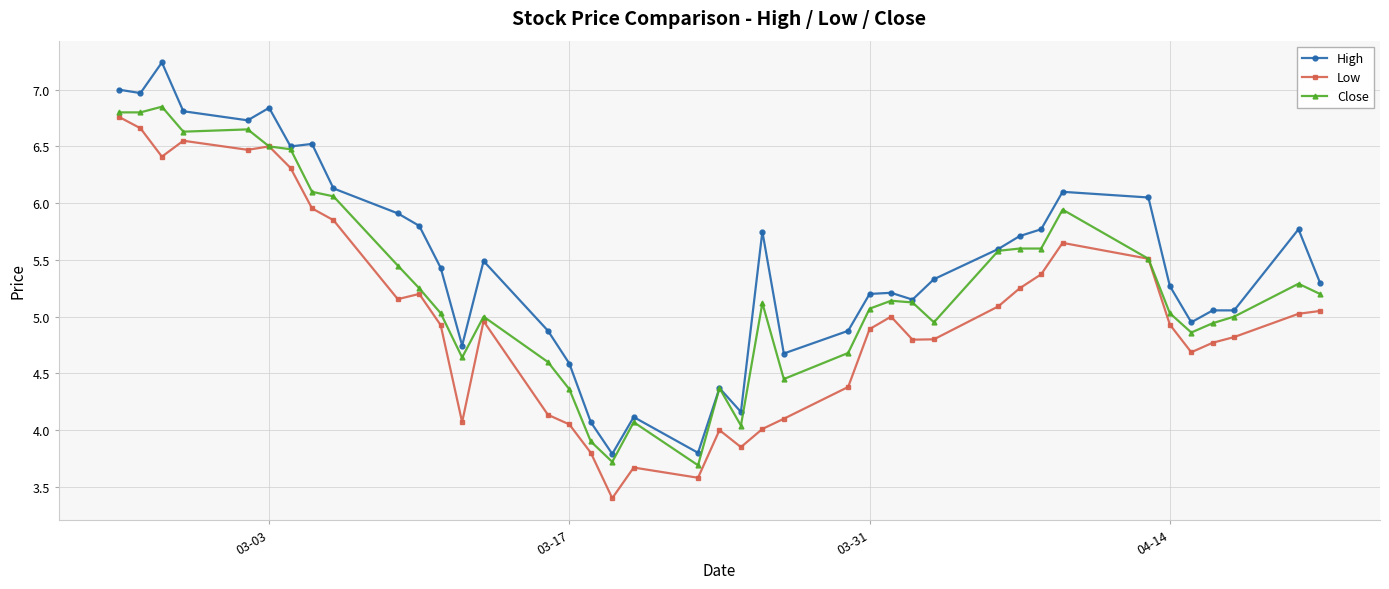

Which series has the largest total across all categories?

High